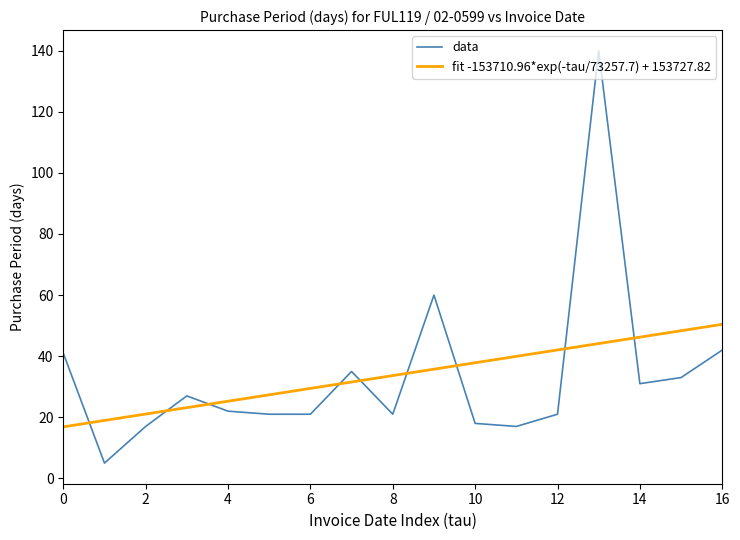

The value of data at 4 is 33. True or false?

False